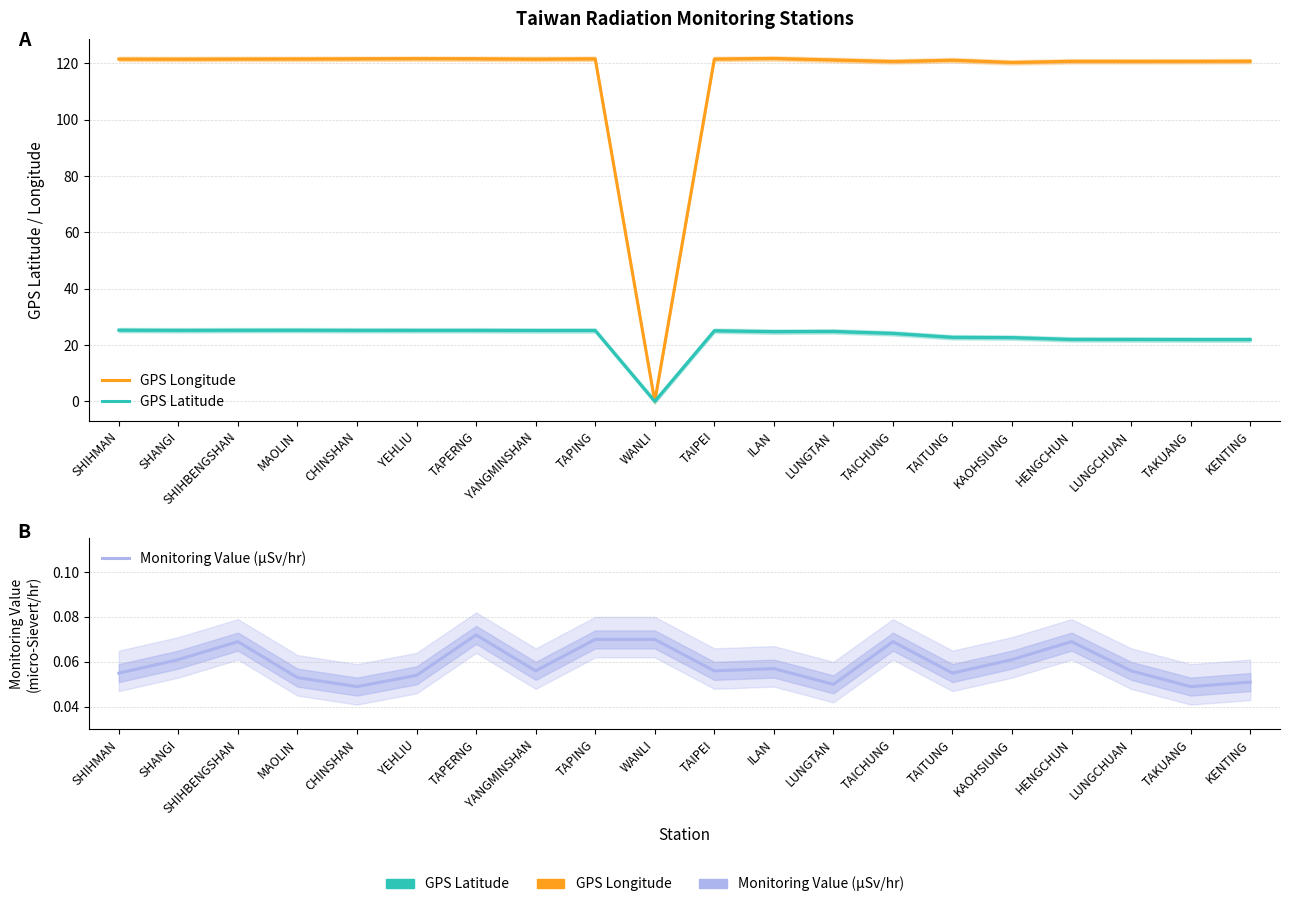

At which category is the sum across all series the highest?

YEHLIU